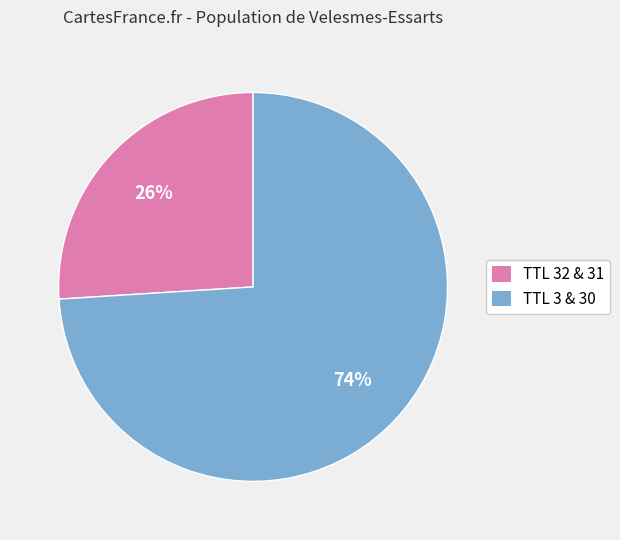

What percentage is the TTL 3 & 30 slice, to the nearest percent?

74%